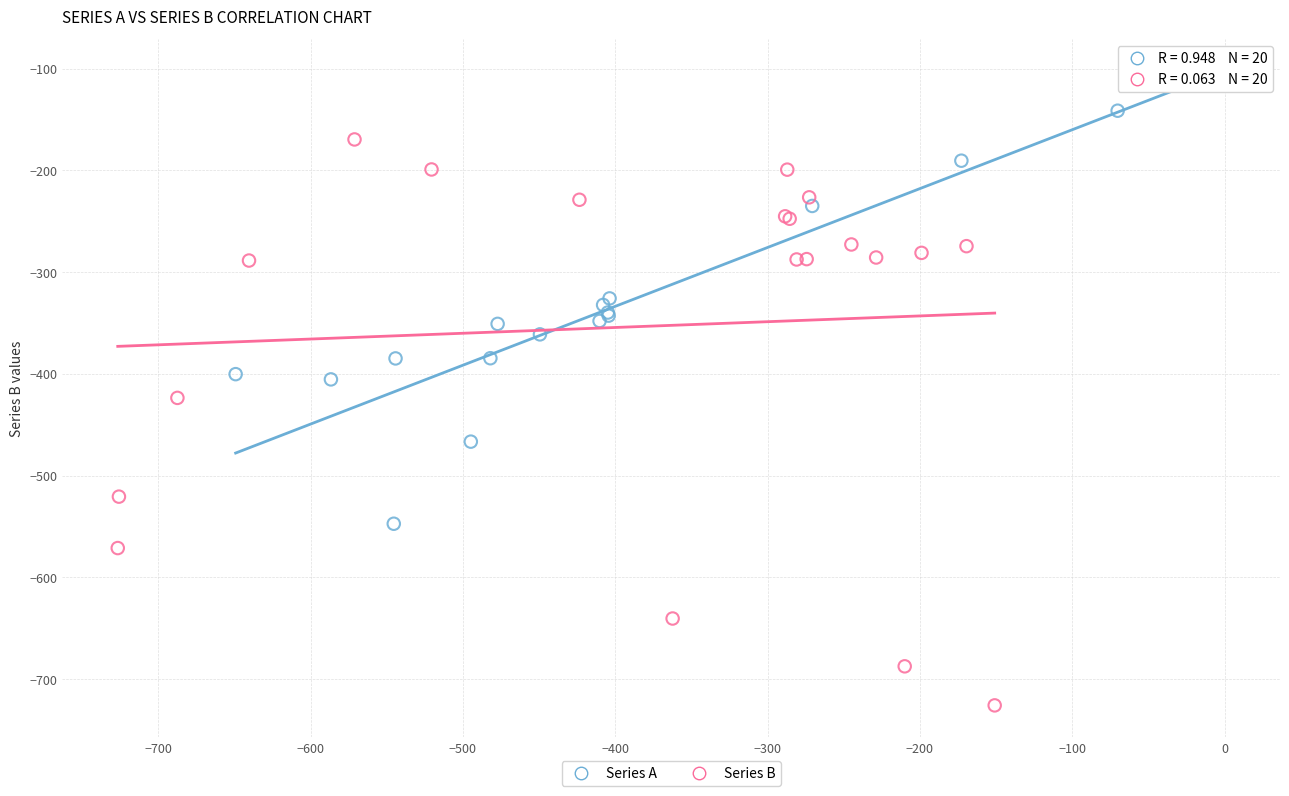

What are all the series names shown in the legend?

Series A, Series B